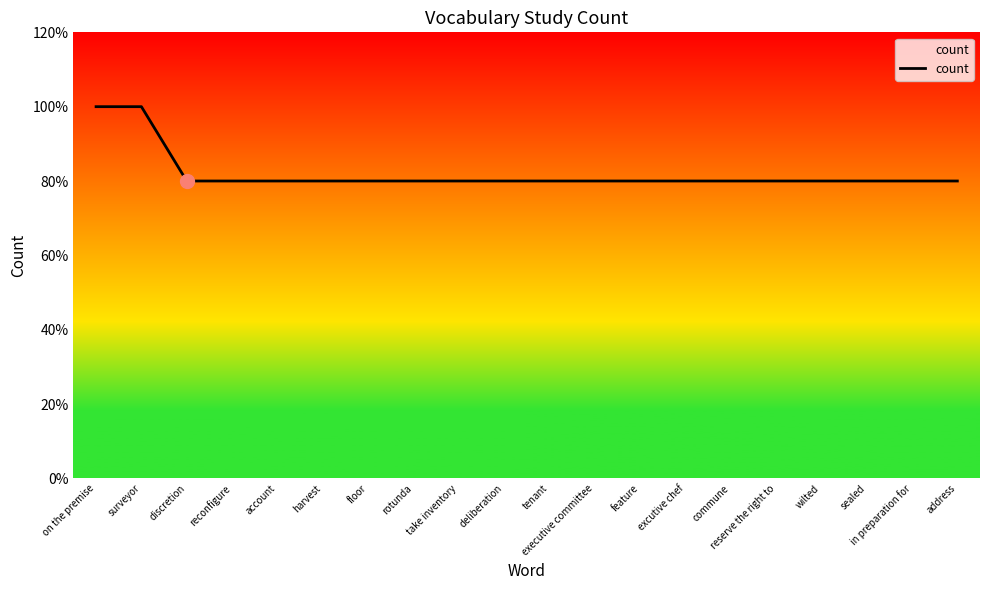

What position from the right is sealed?

3